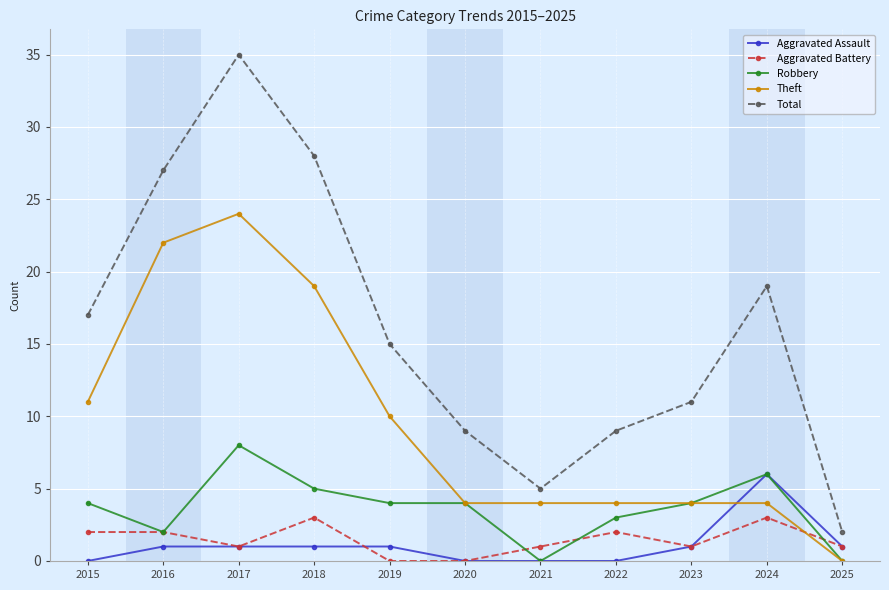

At which category does Robbery reach its first local peak?

2017